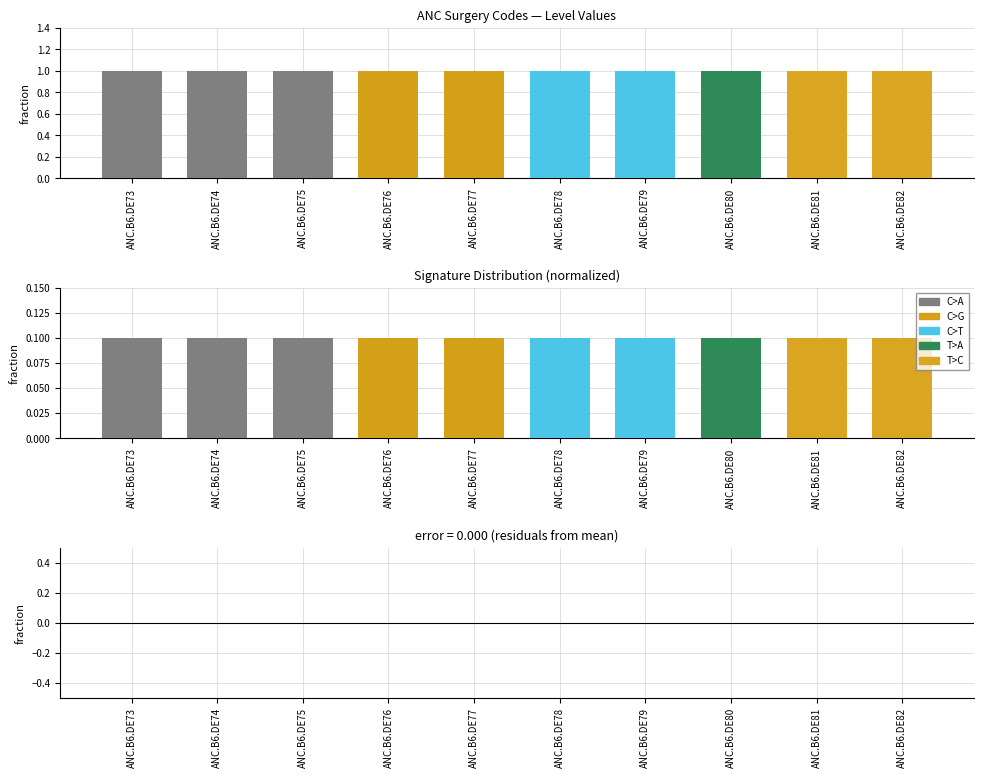

Which category has the lowest value in the Level series?

ANC.B6.DE73